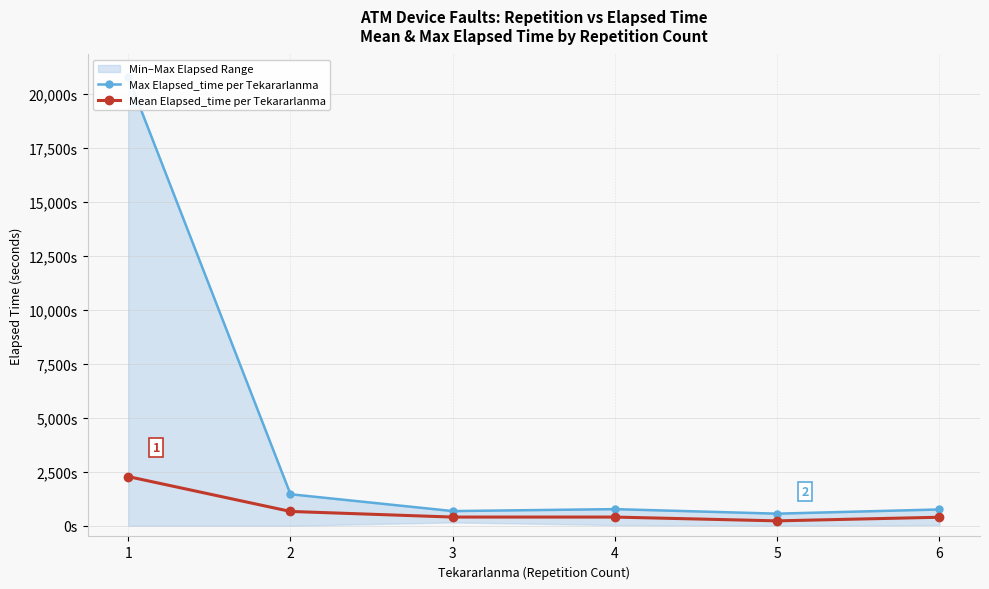

What is the difference between the maximum and minimum values in the Mean Elapsed_time per Tekararlanma series?

2049.3